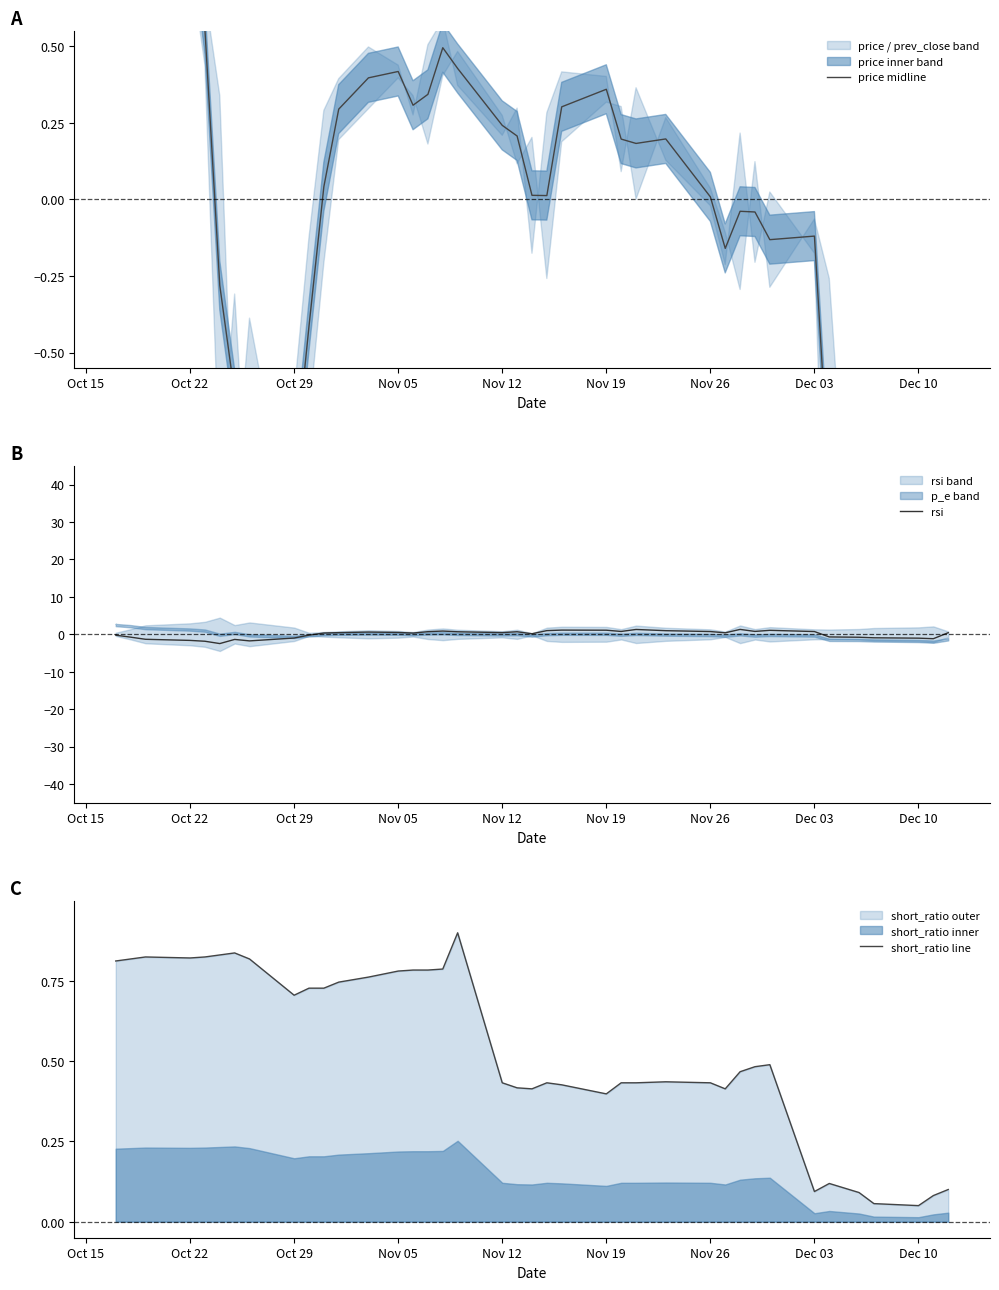

Is it true that short_ratio line equals 0.2 at 39?

False